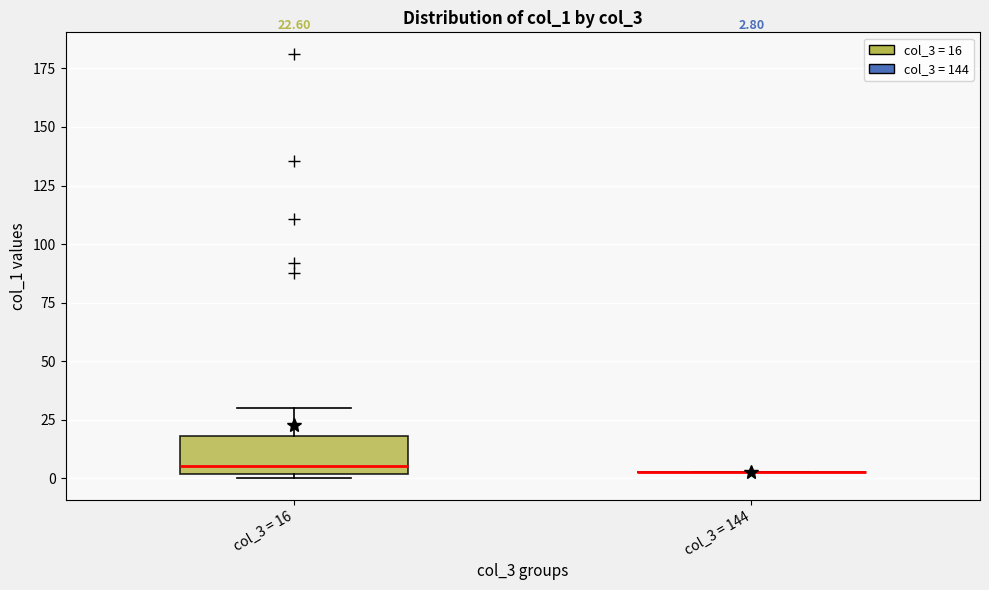

Comparing the boxes themselves (not the whiskers), which one is the tallest?

col_3 = 16